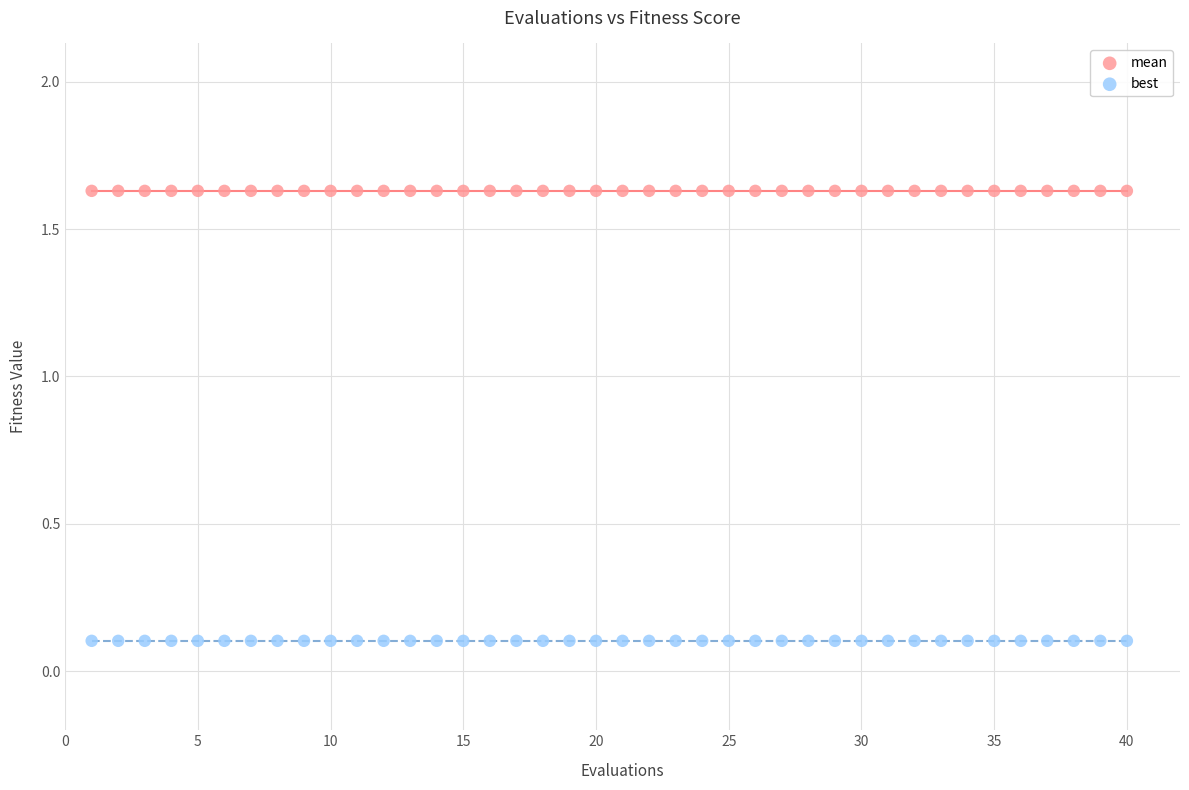

Which series contains the lowest Y value?

best